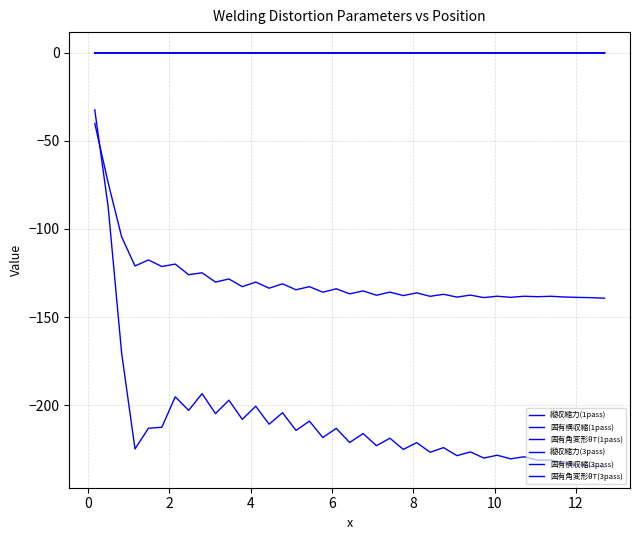

Does the chart display data point markers on the line(s)?

No